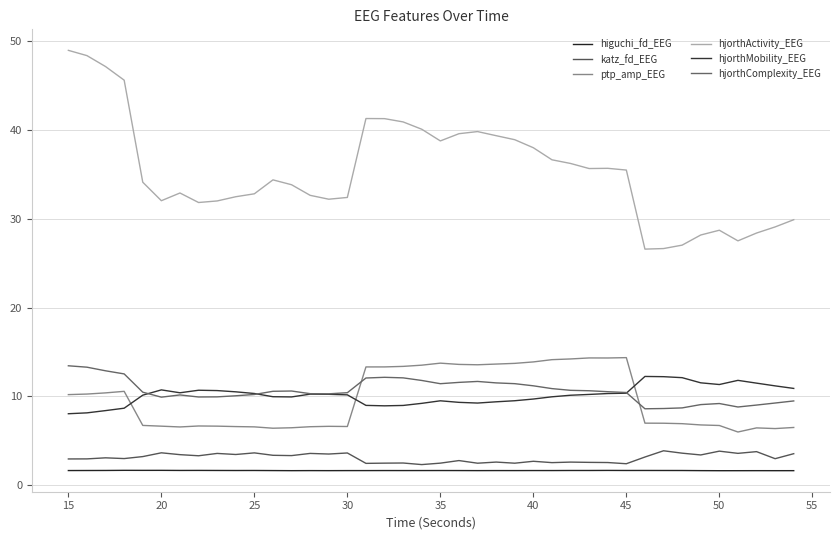

Does the chart display data point markers on the line(s)?

No